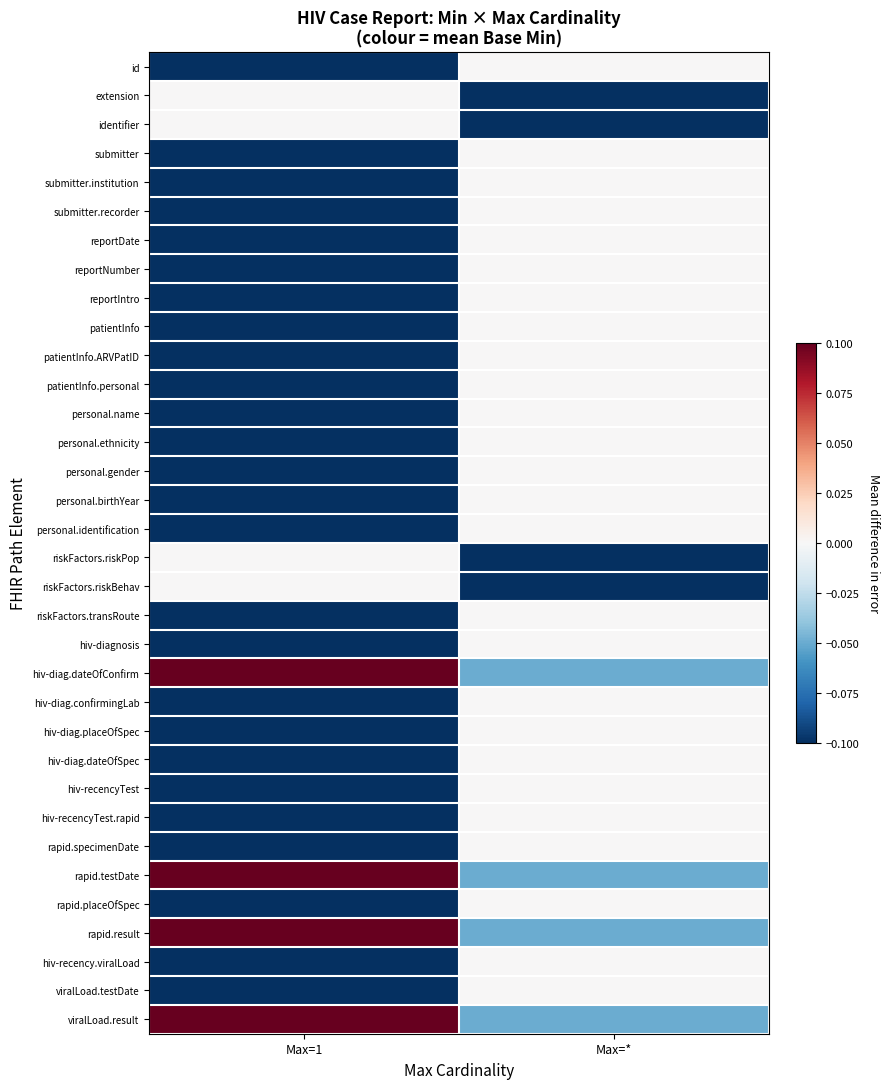

What is the spread (max minus min) of values at Max=*?

0.1